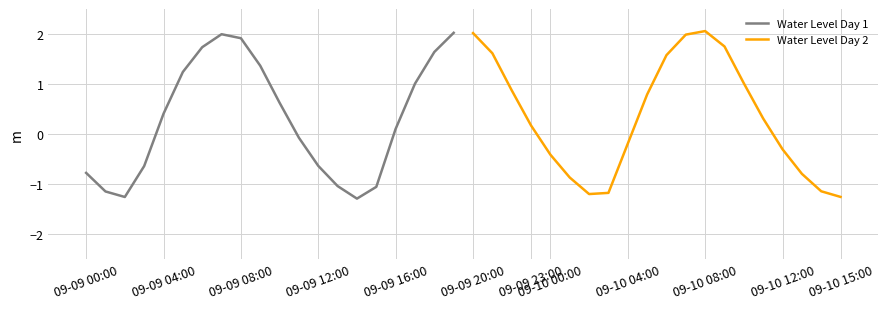

Count the number of data series in this chart.

2